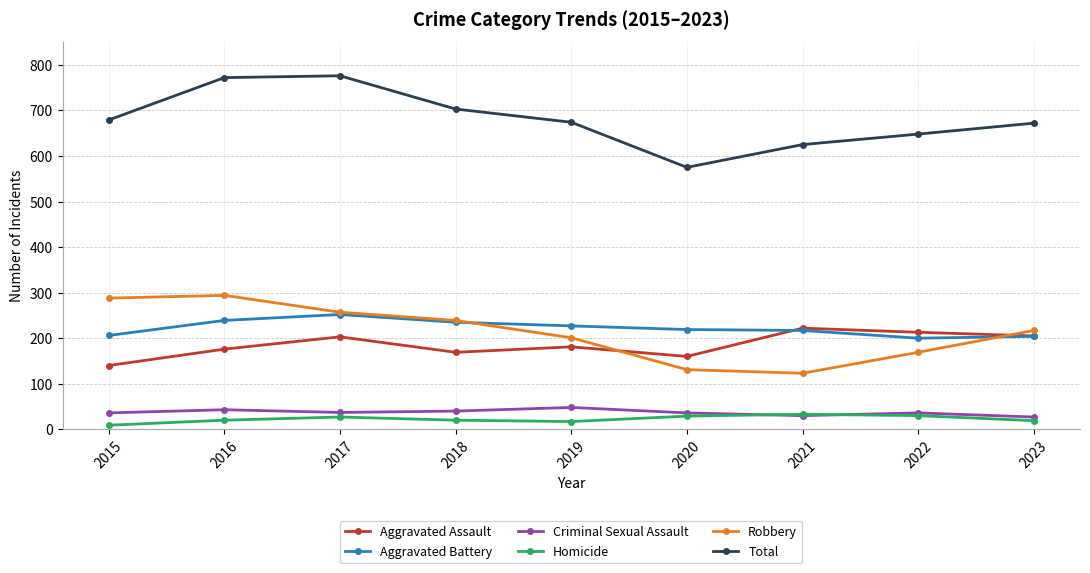

Which series has the largest range (max minus min)?

Total